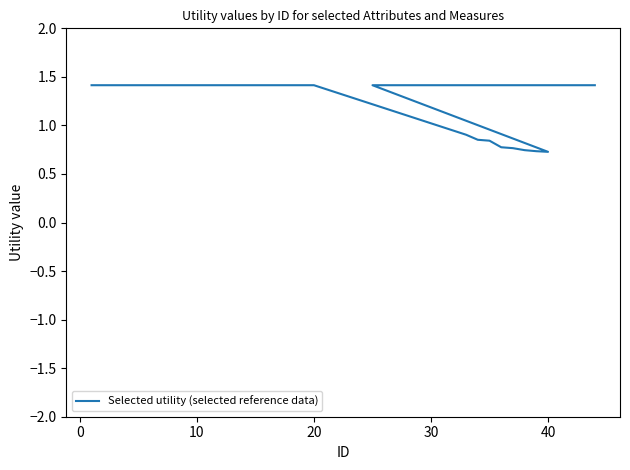

What is the maximum value shown in the chart?

1.4